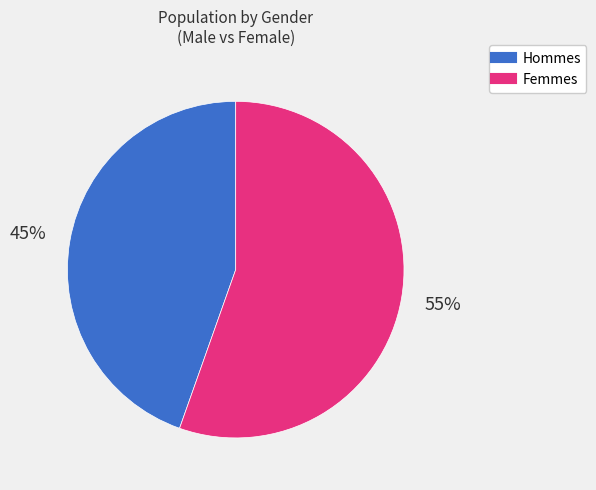

To the nearest percent, what is the average slice percentage?

50%